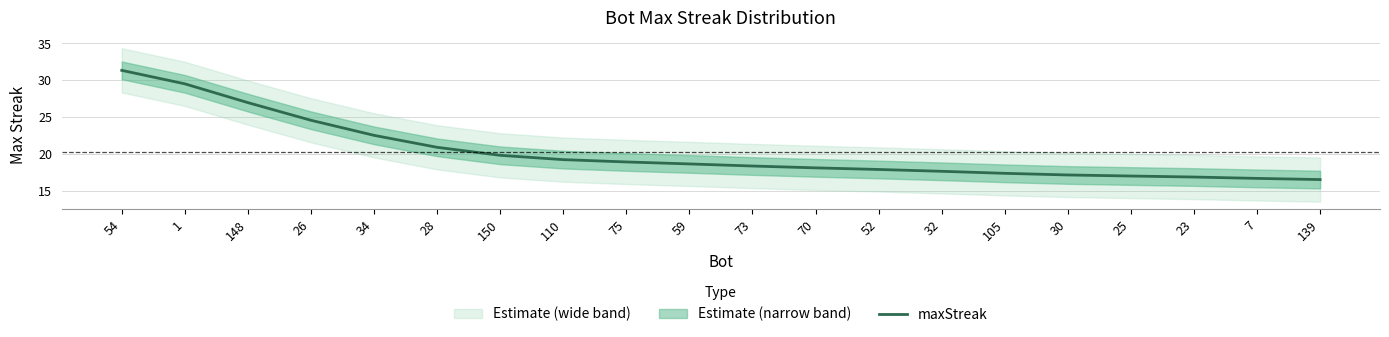

The value at 28 is 32.7. True or false?

False